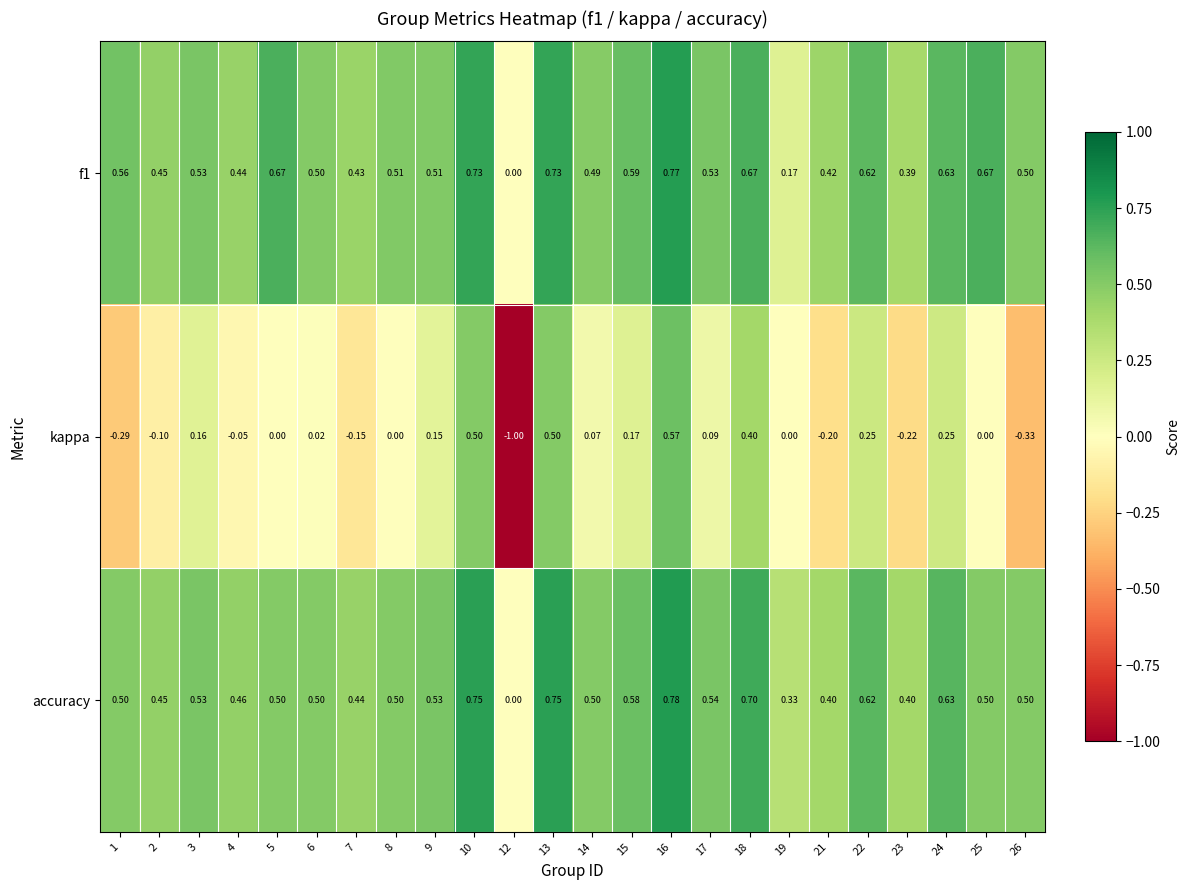

Which series has the largest total across all categories?

f1